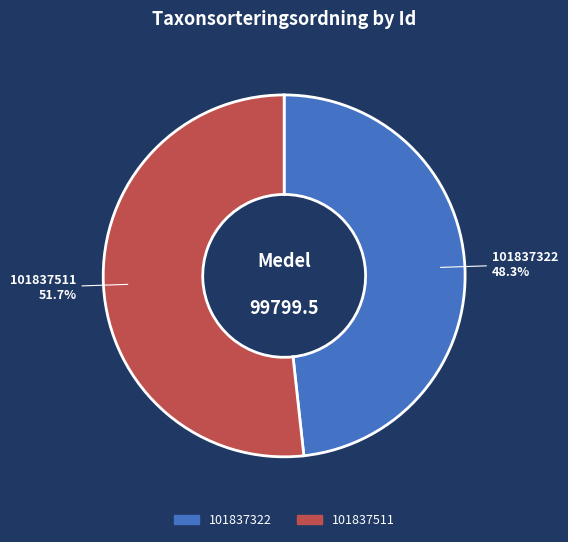

Between 101837322 and 101837511, which is larger?

101837511